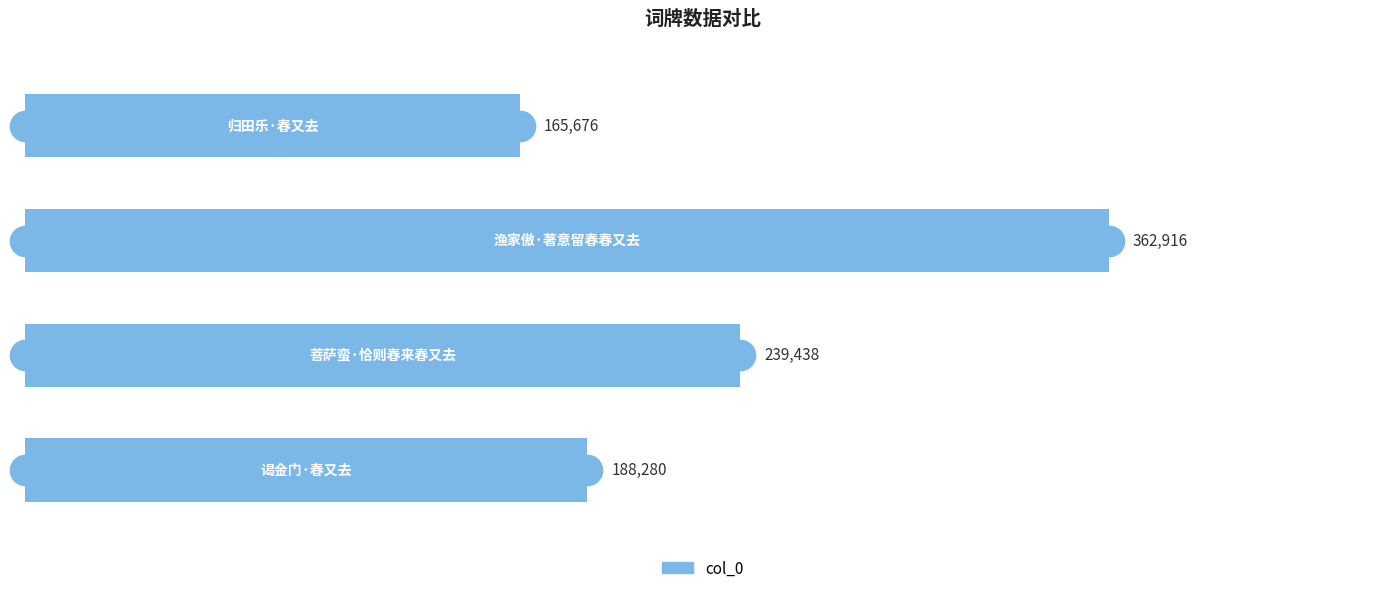

What is the greatest value displayed?

362916